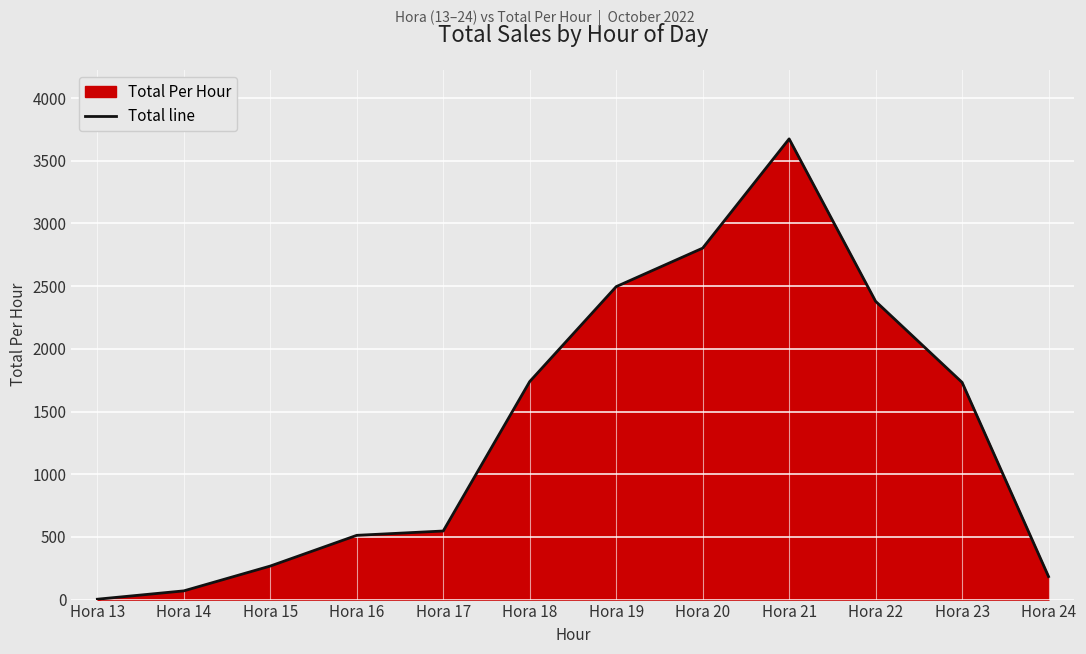

What is the difference between the values at Hora 16 and Hora 14?

443.0